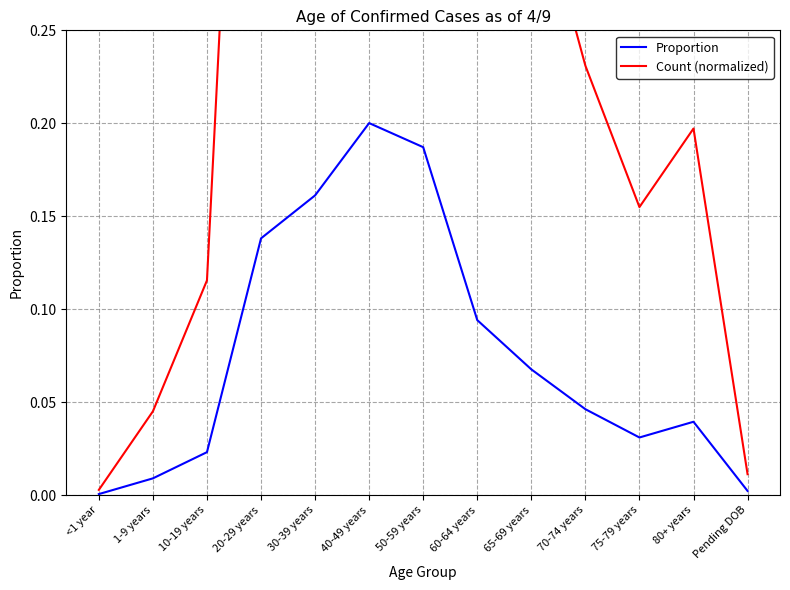

Rank the series at 80+ years from highest to lowest value.

Count (normalized), Proportion